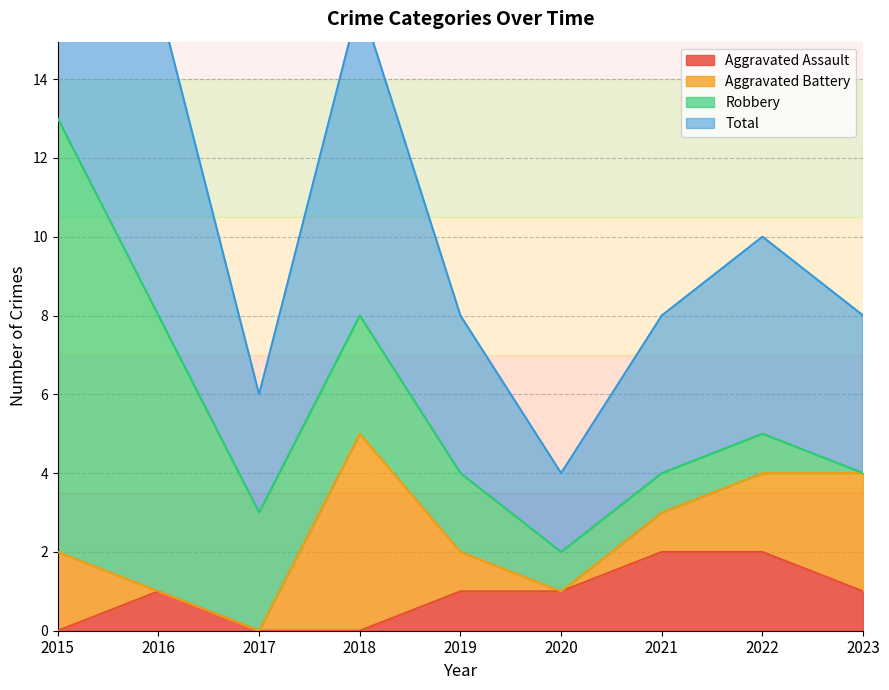

True or false: Aggravated Assault has a value of -1 at 2017.

False